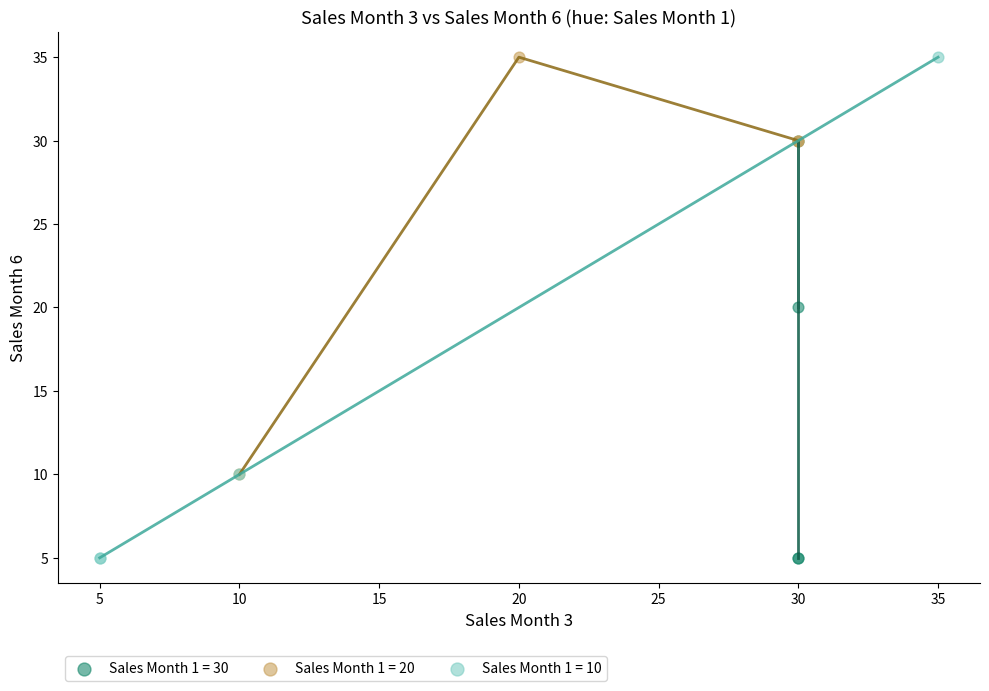

Which series has the largest Y range (max minus min)?

Sales Month 1 = 10